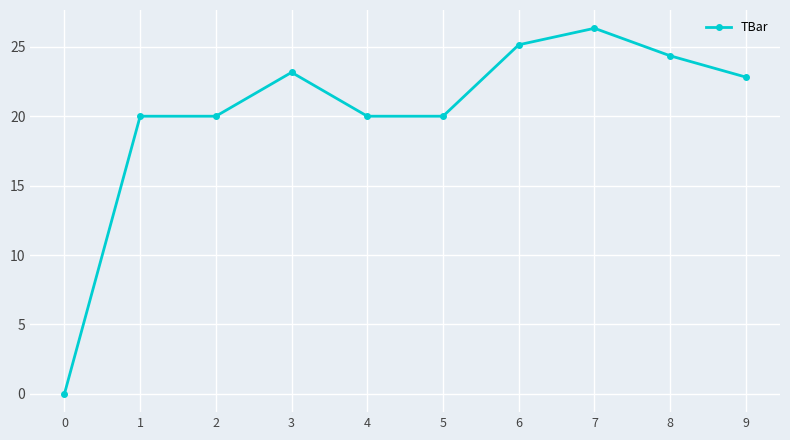

What is the value of the 3rd point from the left?

20.0